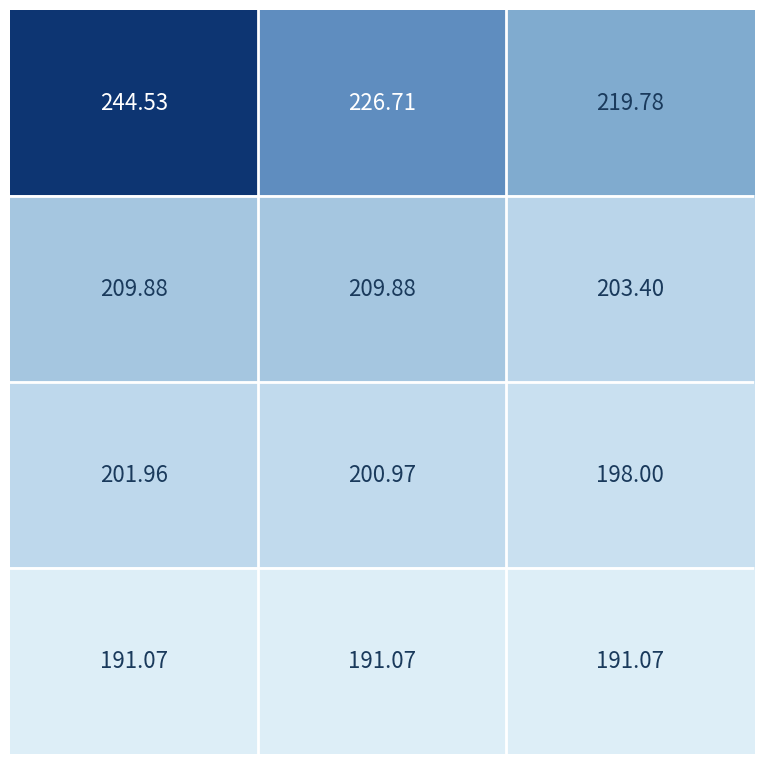

How many distinct data groups are displayed?

4